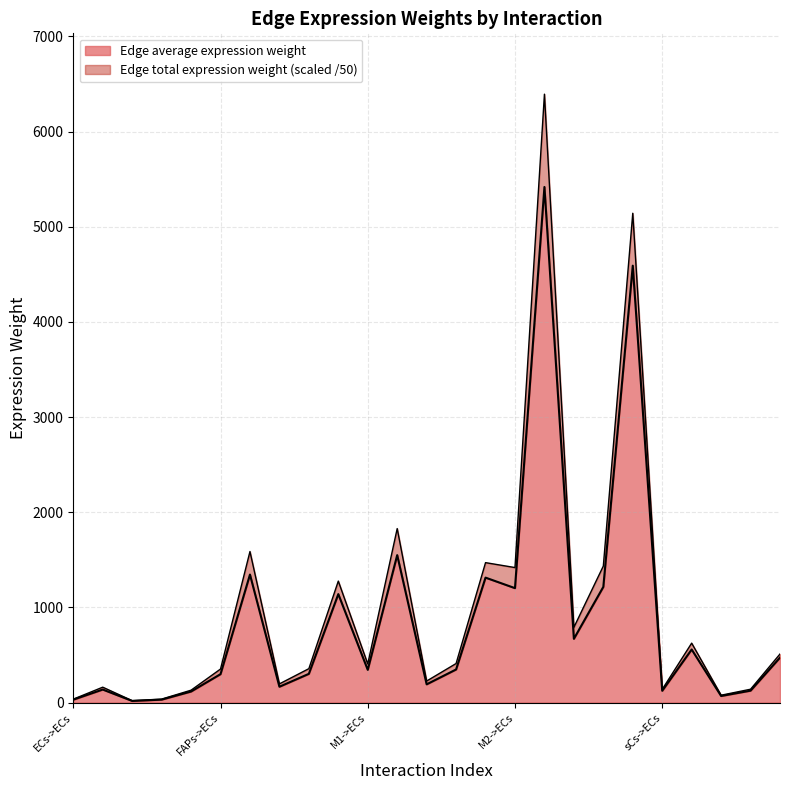

How many series are shown in this chart?

2